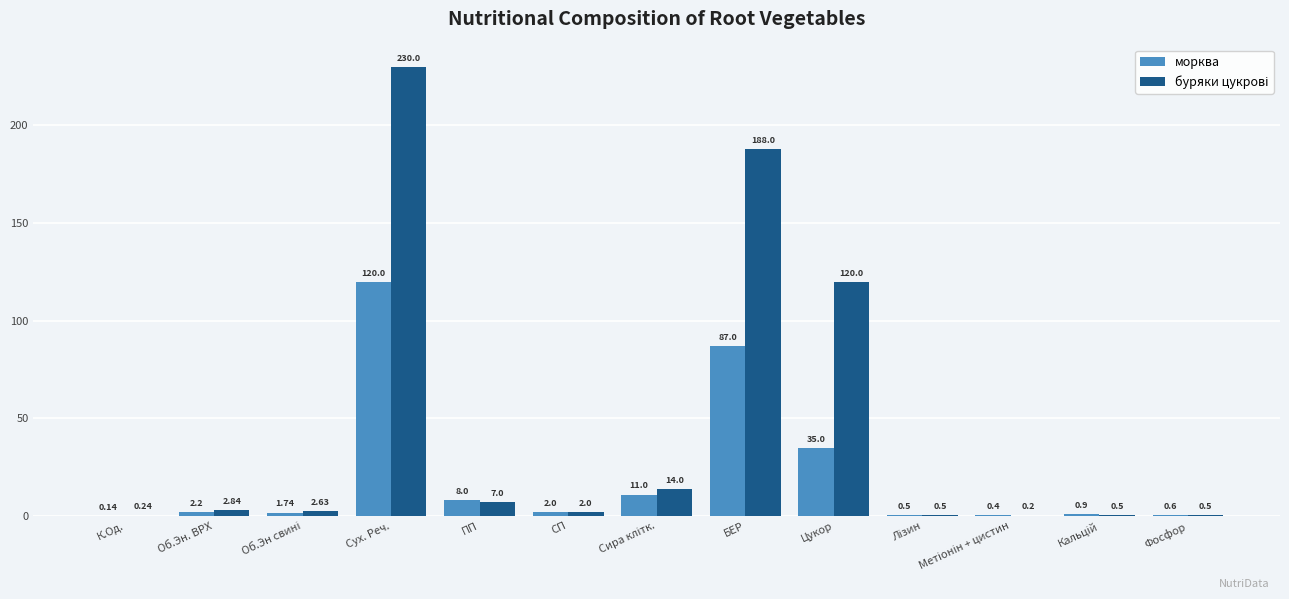

Where does the морква series first go above 2?

Об.Эн. ВРХ